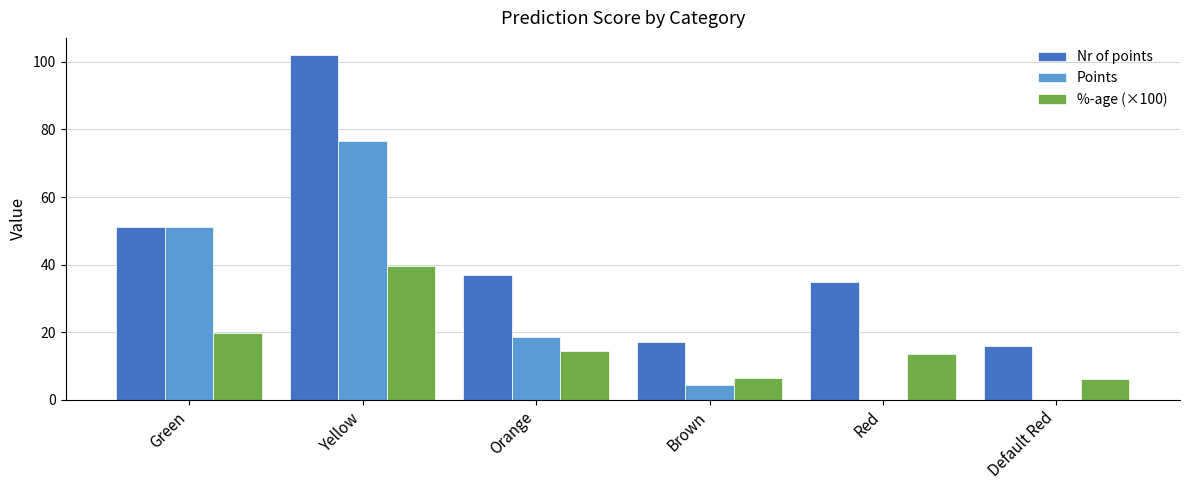

At which label does %-age (×100) reach its peak?

Yellow